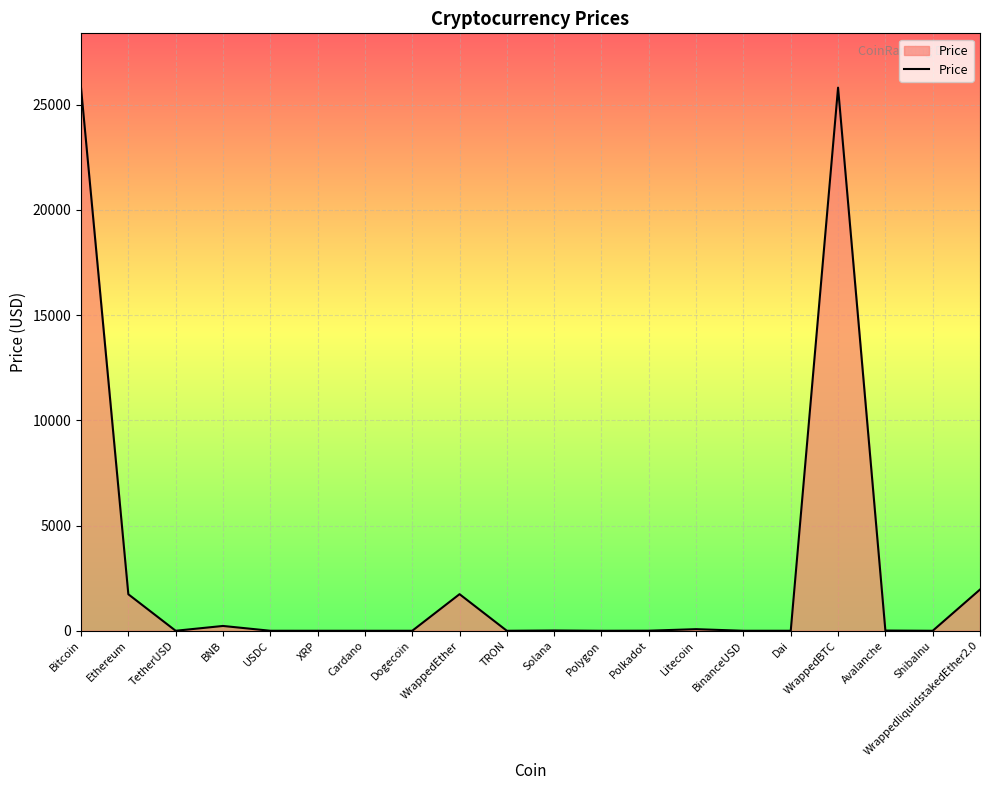

What is the ratio of the value at BinanceUSD to the value at Solana?

0.1